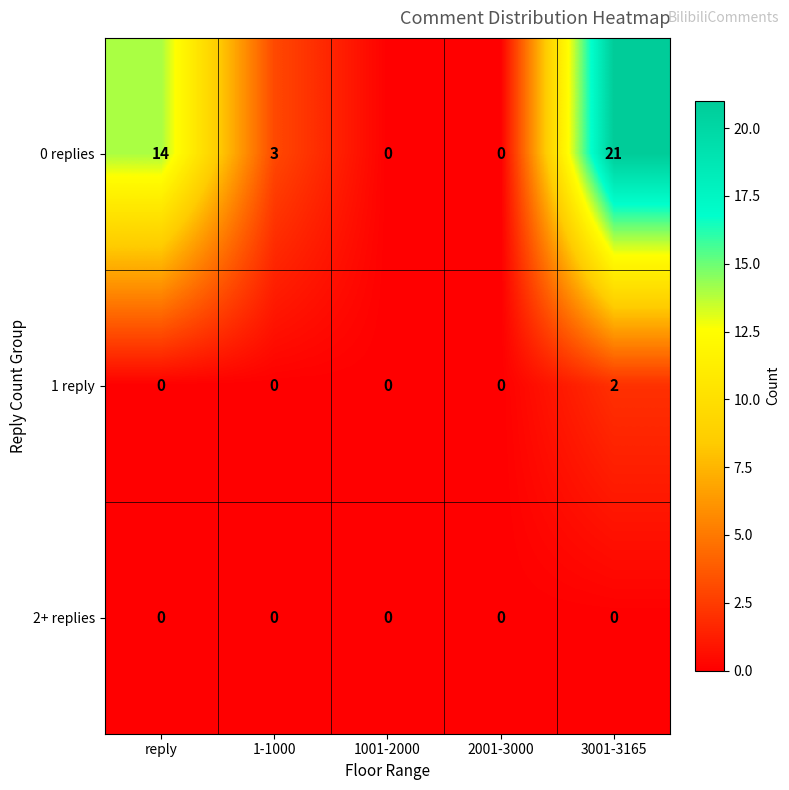

The 2+ replies series shows 0 at 2001-3000. True or false?

True